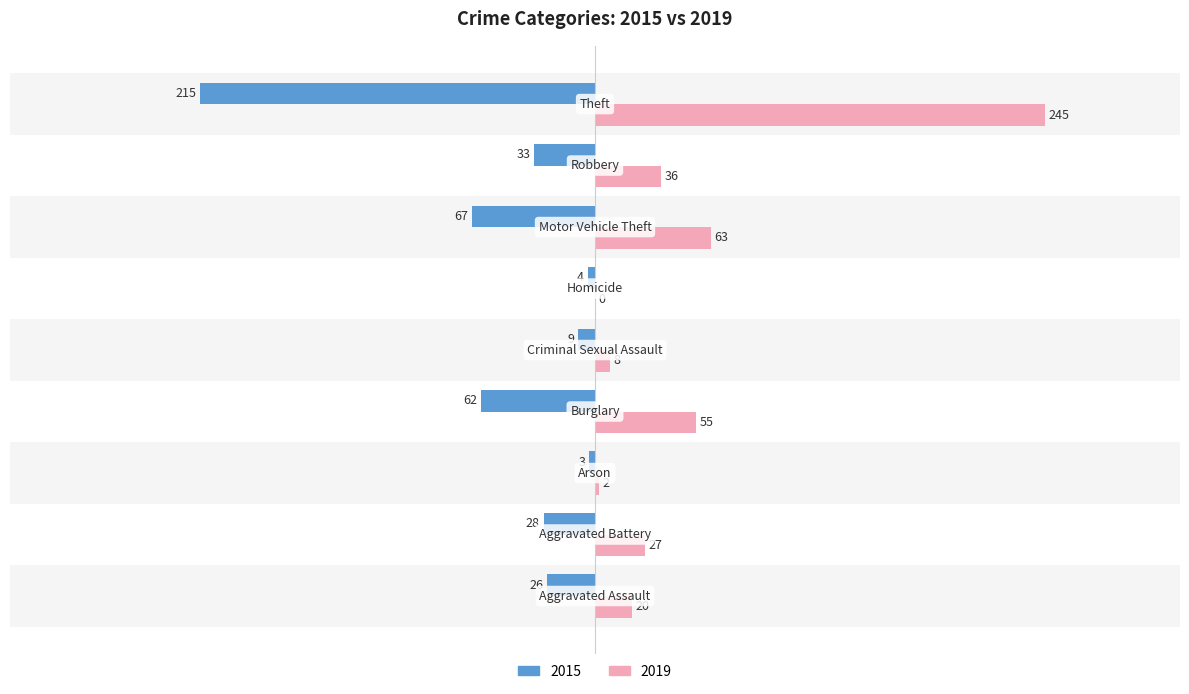

List the series in order of their overall mean, highest first.

2019, 2015